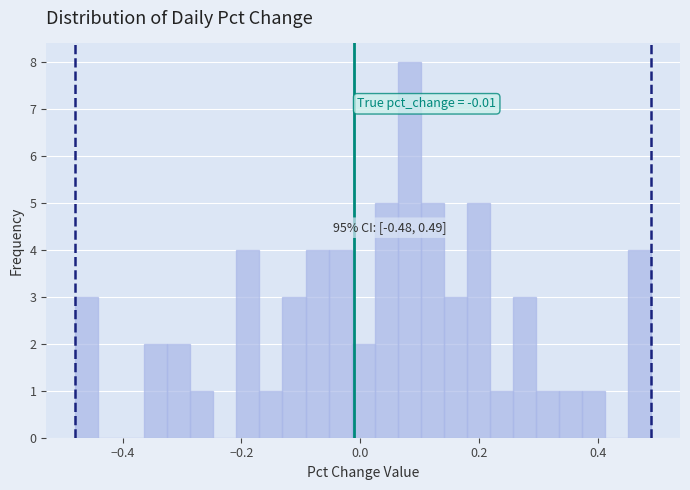

Read against the x-axis, roughly where is the centre of the tallest bar?

0.08